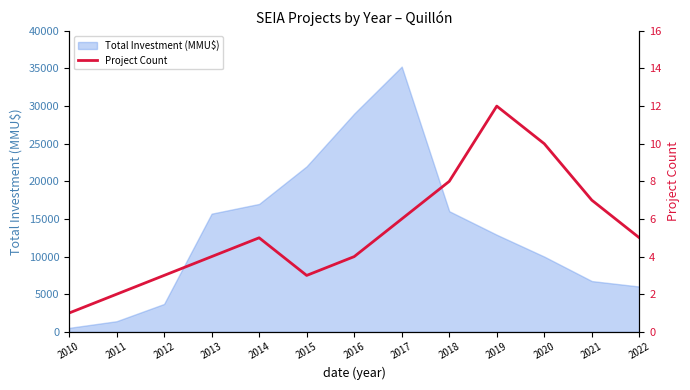

Reading right to left, transcribe all the data shown in this chart.

2022=5	2021=7	2020=10	2019=12	2018=8	2017=6	2016=4	2015=3	2014=5	2013=4	2012=3	2011=2	2010=1